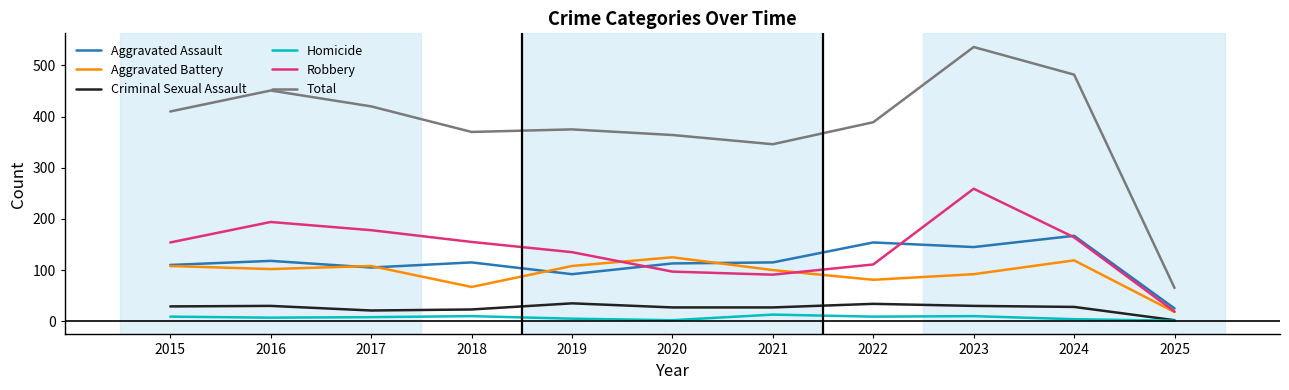

What is the sum of all Robbery values?

1557